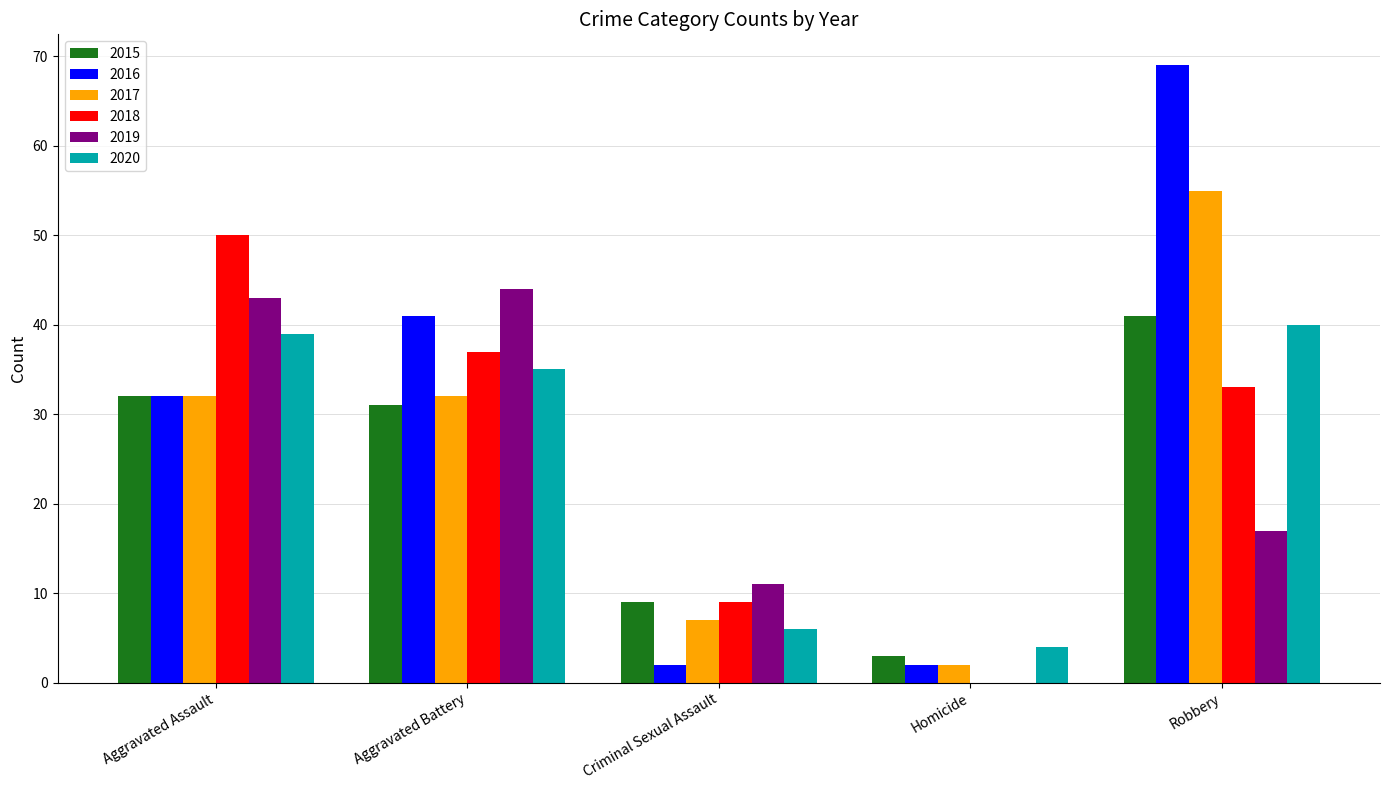

What are all the series names shown in the legend?

2015, 2016, 2017, 2018, 2019, 2020